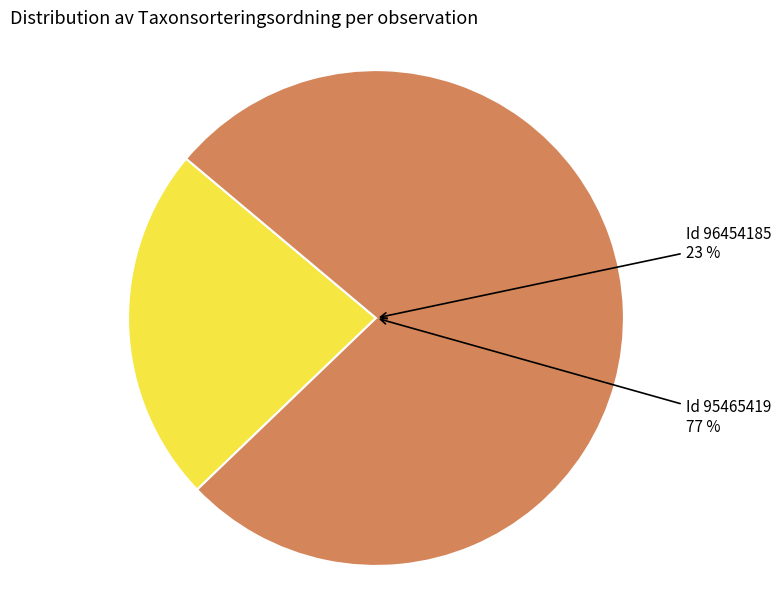

How many slices are in this pie chart?

2